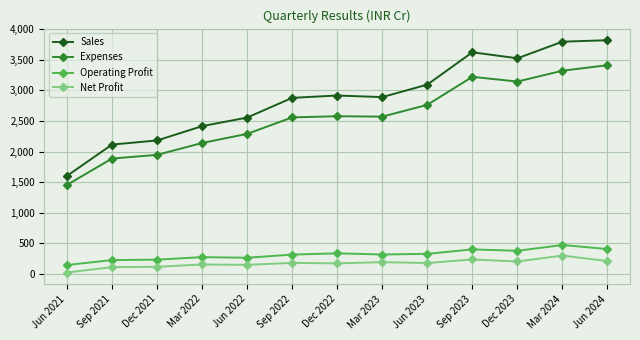

Which series has the largest total across all categories?

Sales